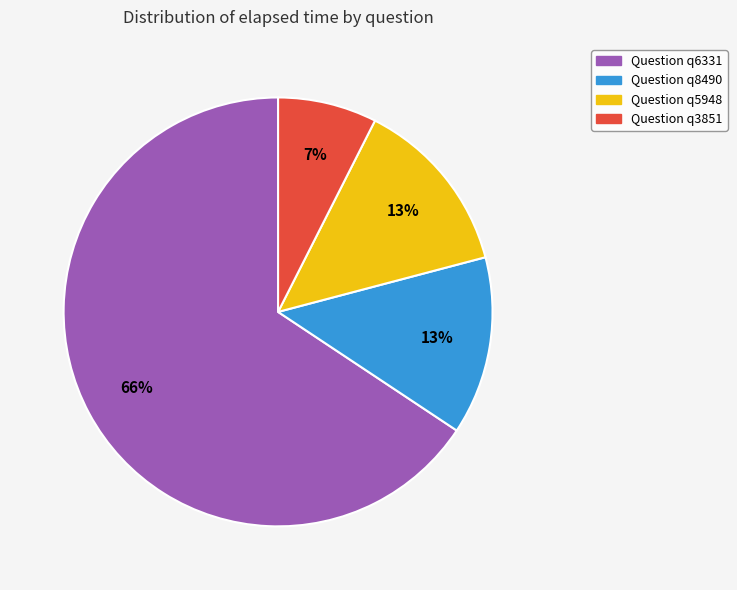

Does any single category account for the majority?

Yes